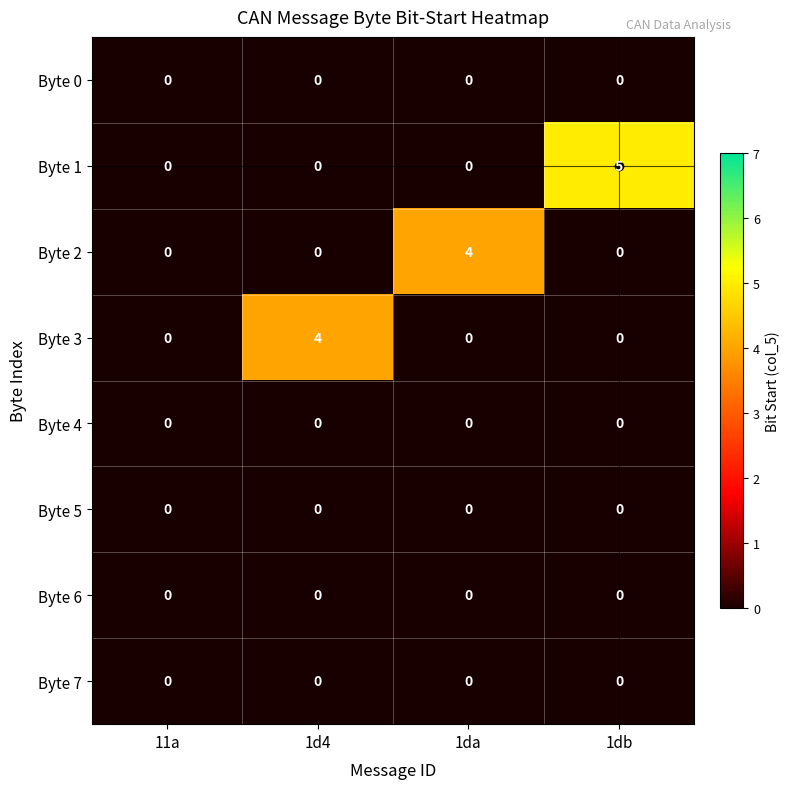

The Byte 1 series shows 0 at 1da. True or false?

True